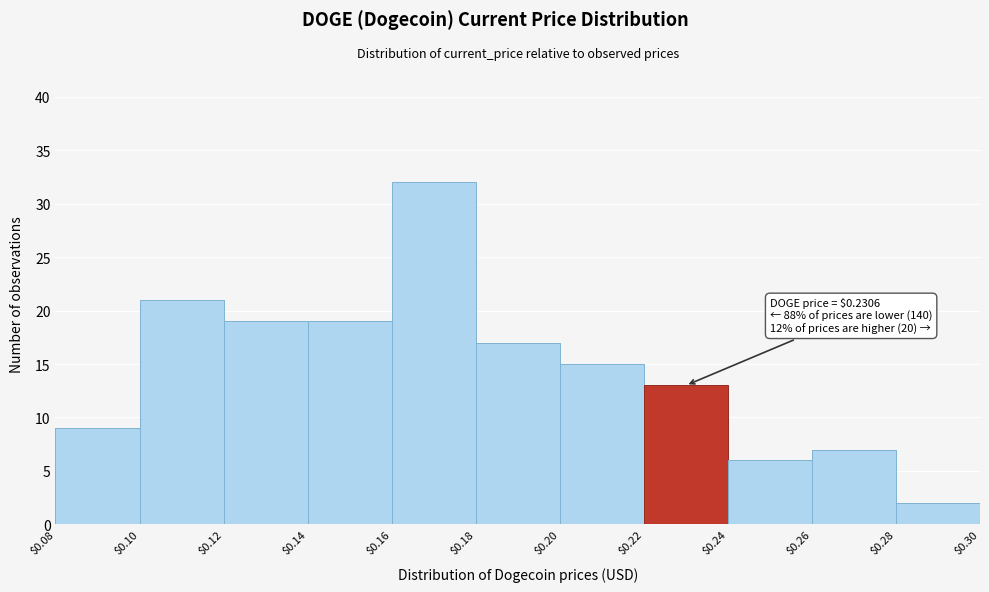

Which range on the x-axis has the tallest bar?

$0.16 to $0.18